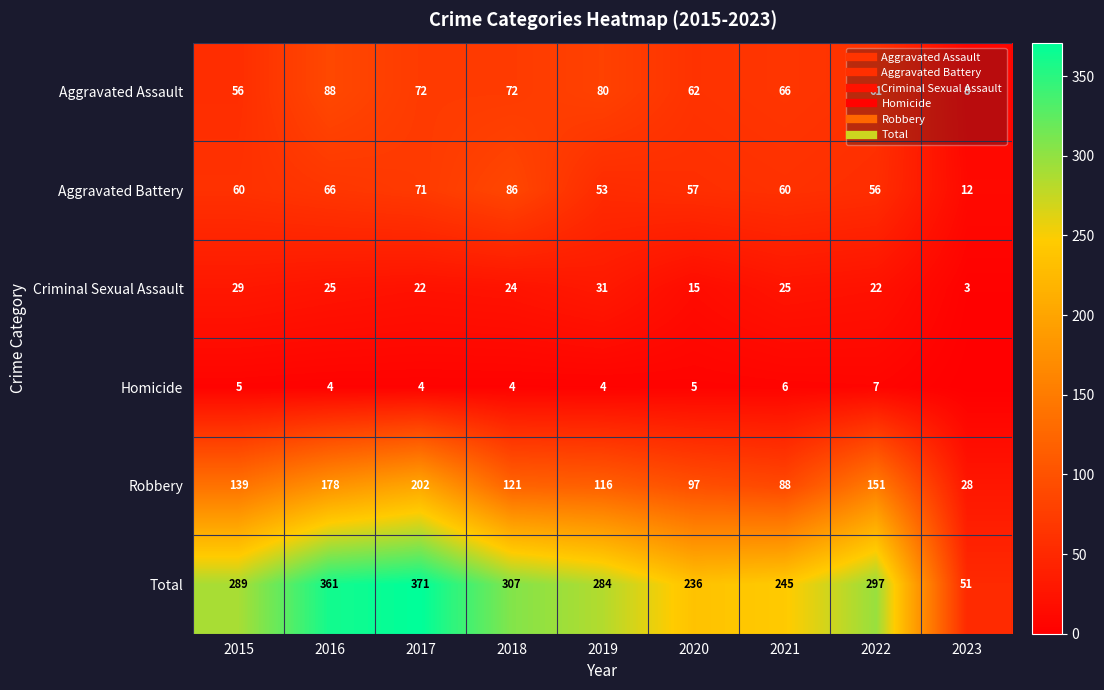

What is the difference between the highest and lowest values at 2021?

239